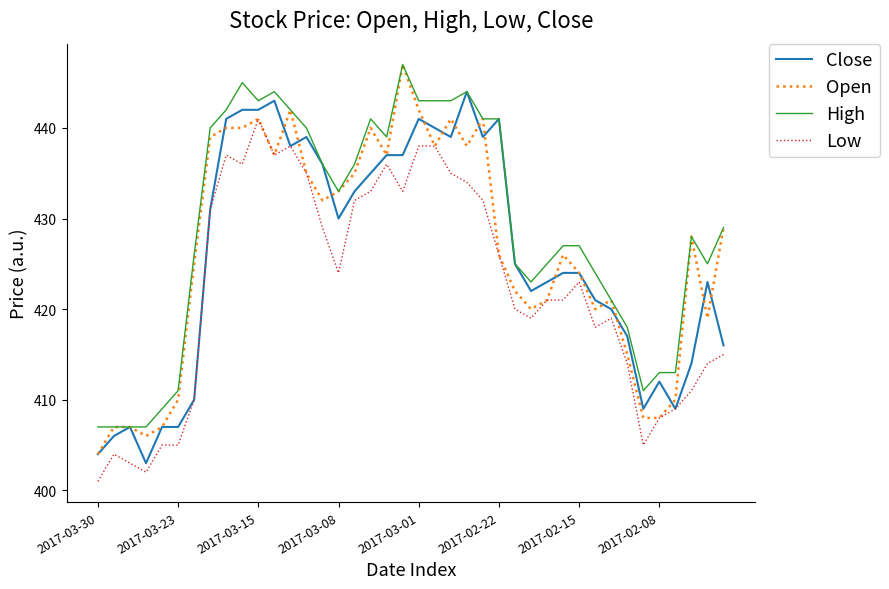

Which series has the largest total across all categories?

High